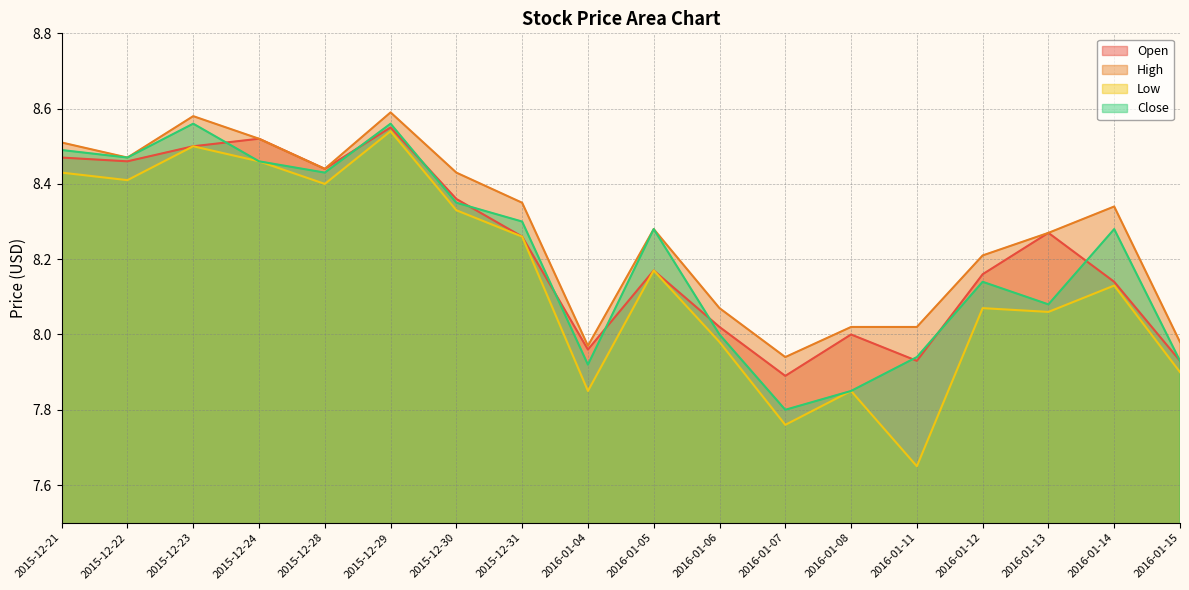

How many interior local peaks does the Low series have?

6